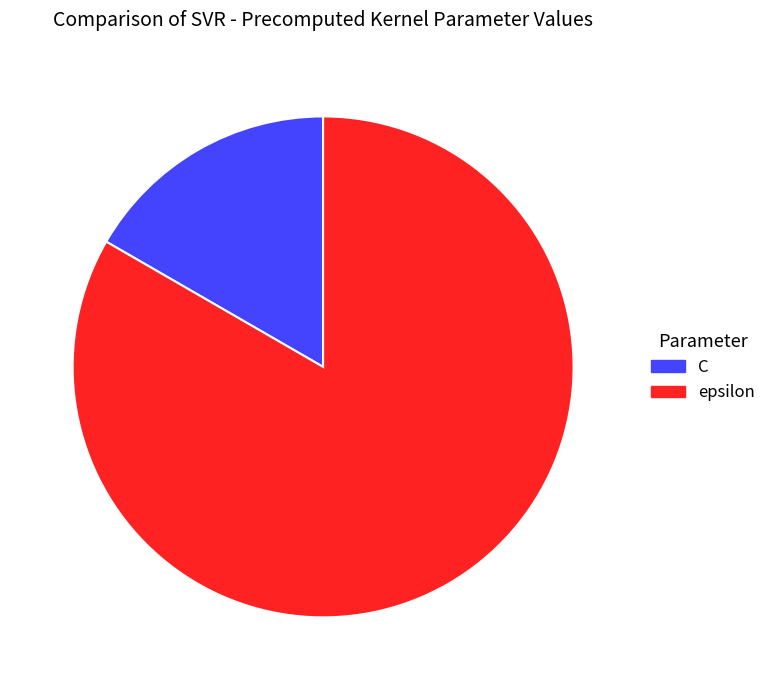

Is it true that epsilon is 73% of the pie?

False